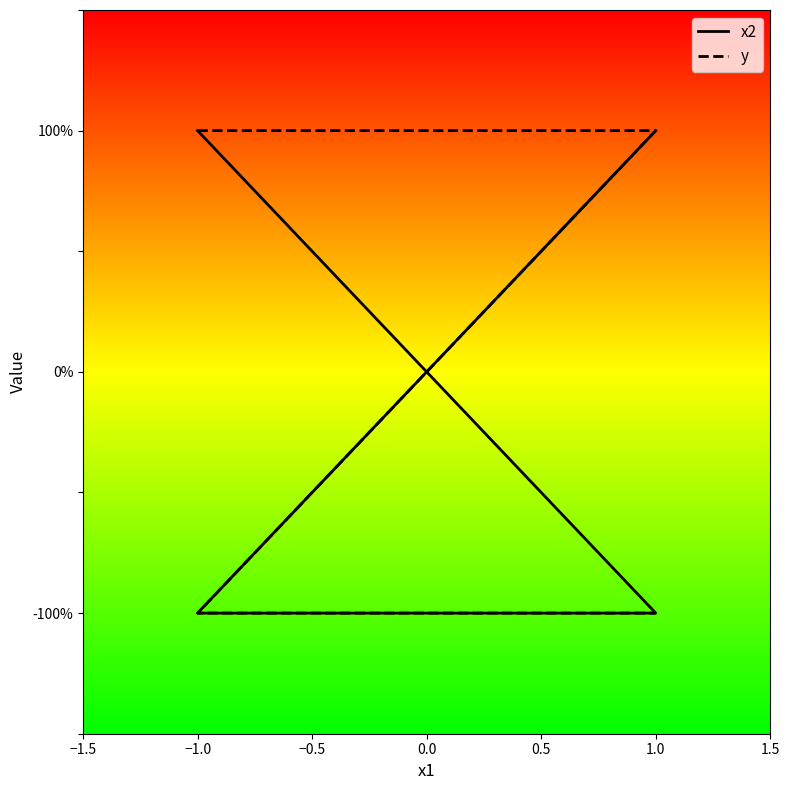

Rank the categories by y value from highest to lowest.

−1.0, 1.0, −1.0, 1.0